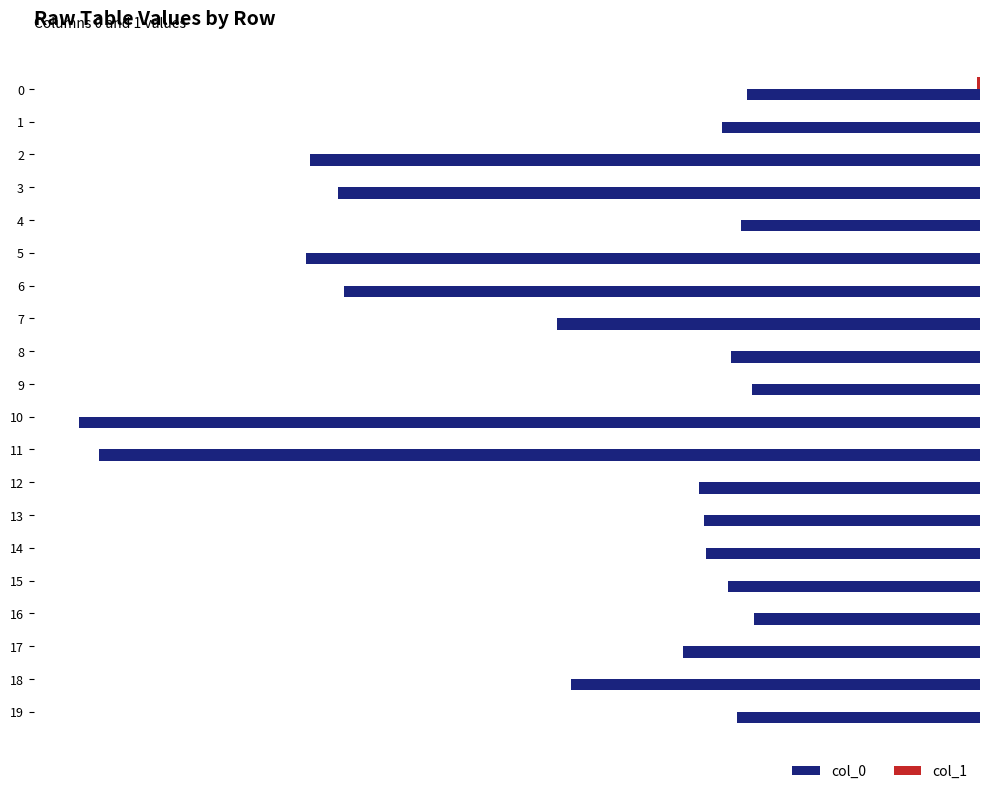

Between 1 and 13, which series saw the biggest shift?

col_0